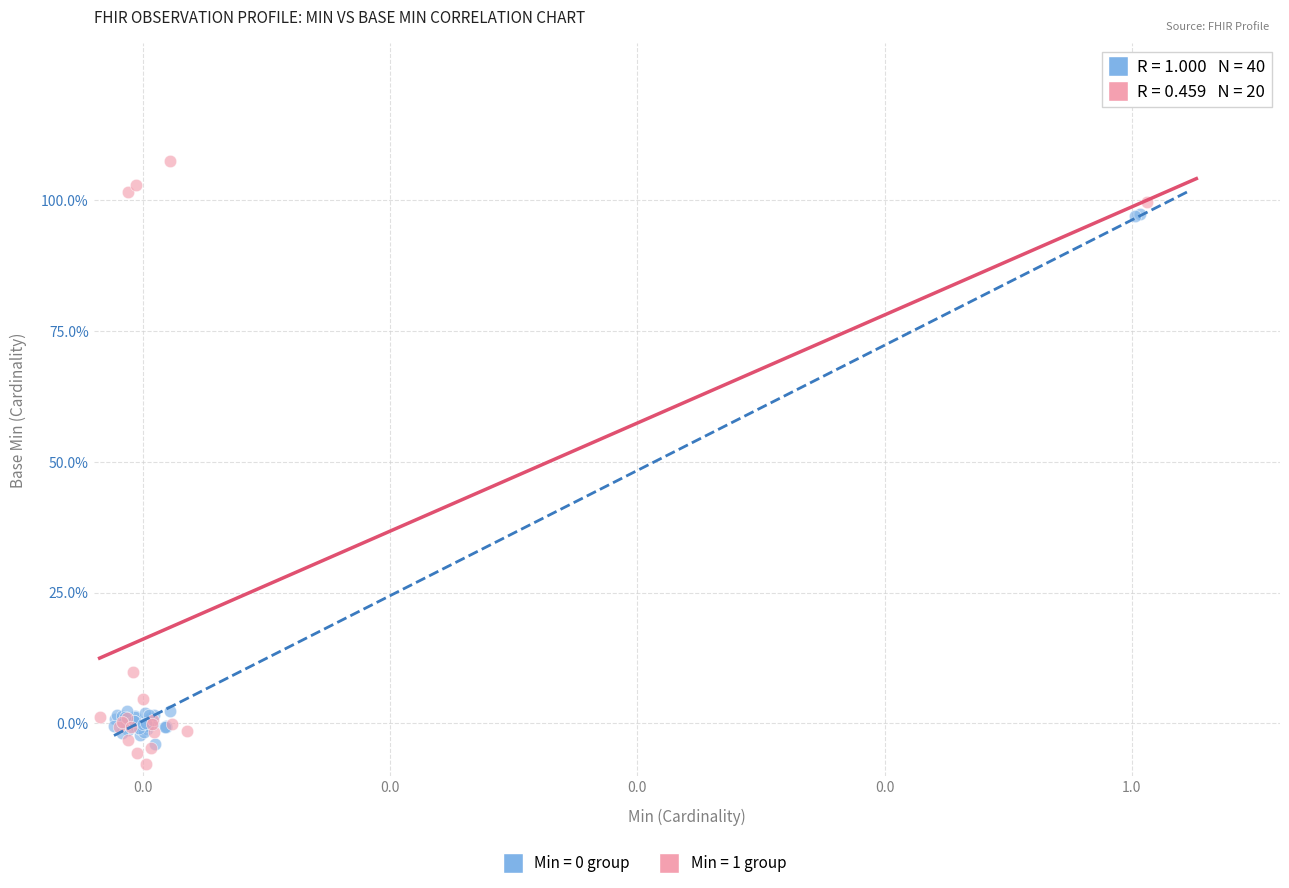

Which series contains the lowest Y value?

Min = 1 group